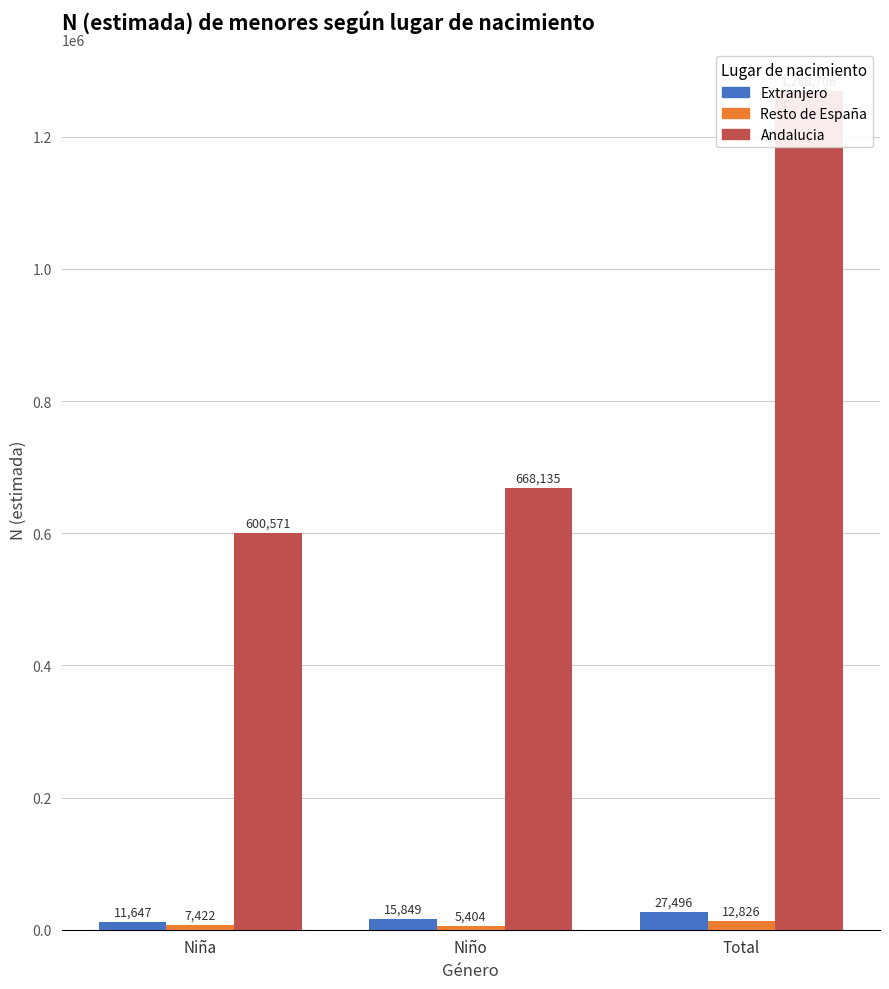

Reading left to right, transcribe all the data shown in this chart.

Extranjero: Niña=11647	Niño=15849	Total=27496
Resto de España: Niña=7422	Niño=5404	Total=12826
Andalucia: Niña=600571	Niño=668135	Total=1268706